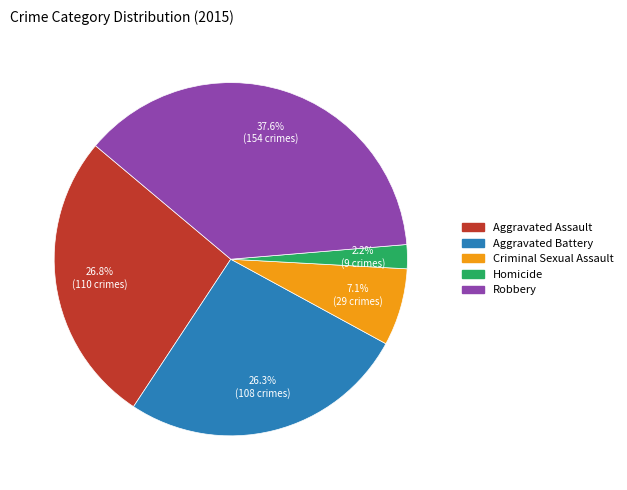

Approximately how many times larger is the value at Aggravated Assault compared to Aggravated Battery?

1.0